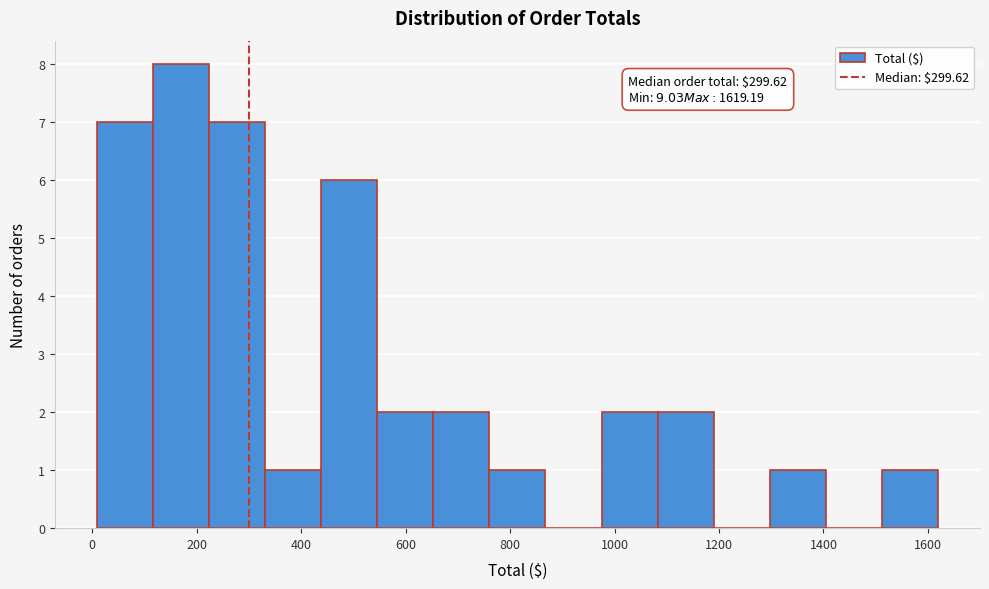

Over which range of the x-axis is the bar tallest?

120 to 220